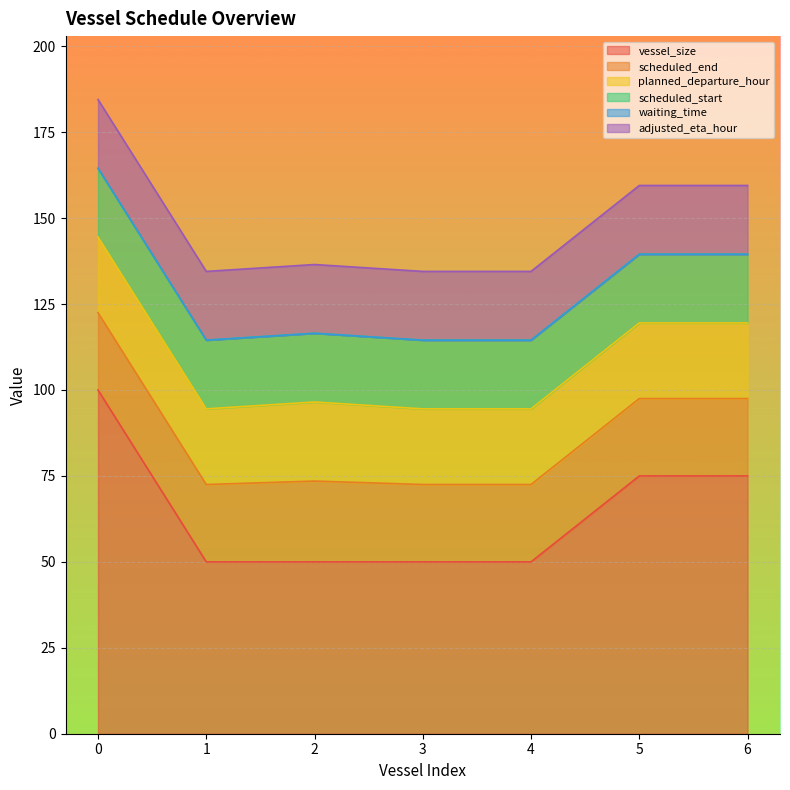

True or false: scheduled_start has a value of 33.3 at 1.

False